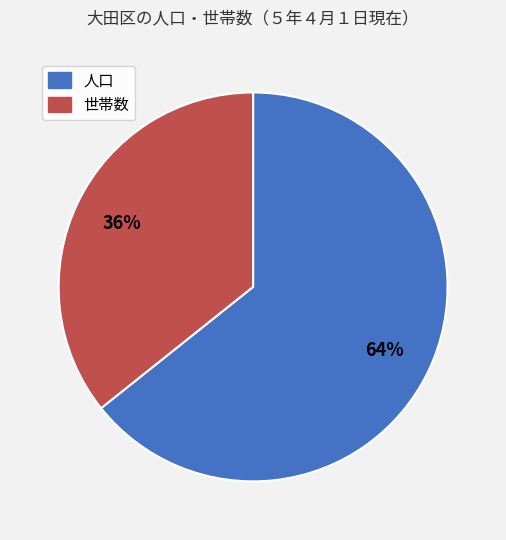

Which slice represents more than half of the pie?

人口